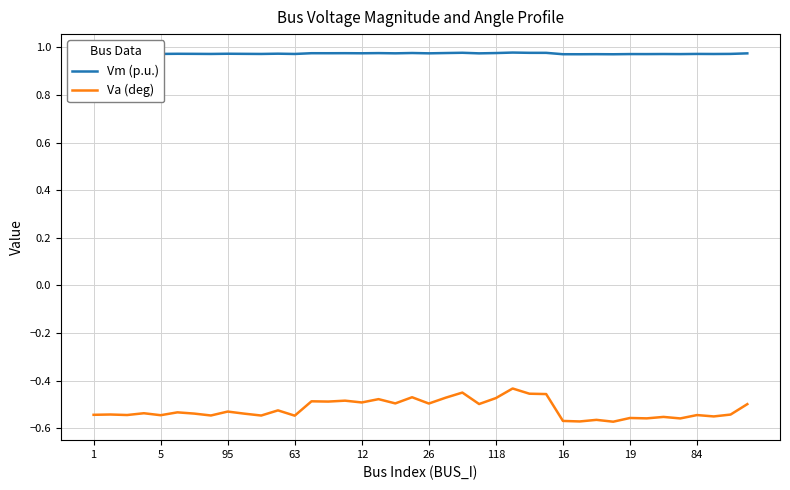

Which series has the widest spread of values?

Va (deg)